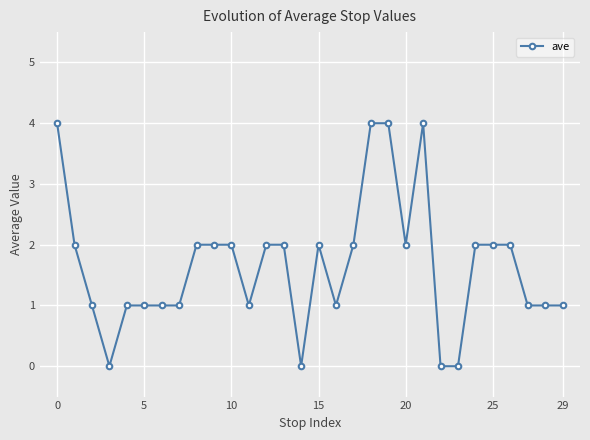

True or false: there are more than 1 points higher than both neighbors.

True